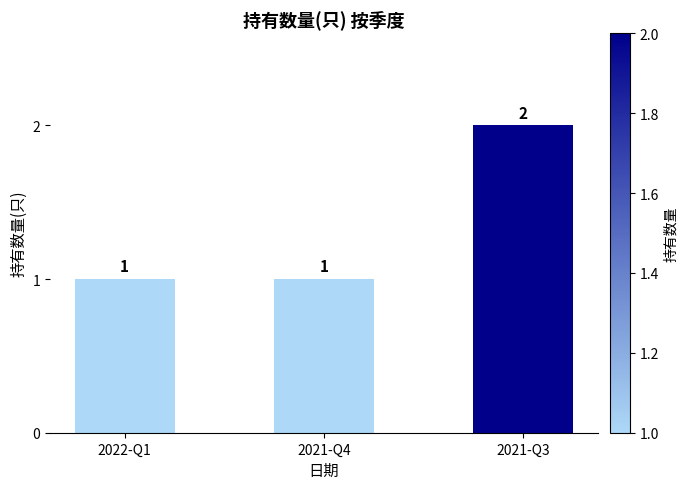

What is the maximum value shown in the chart?

2